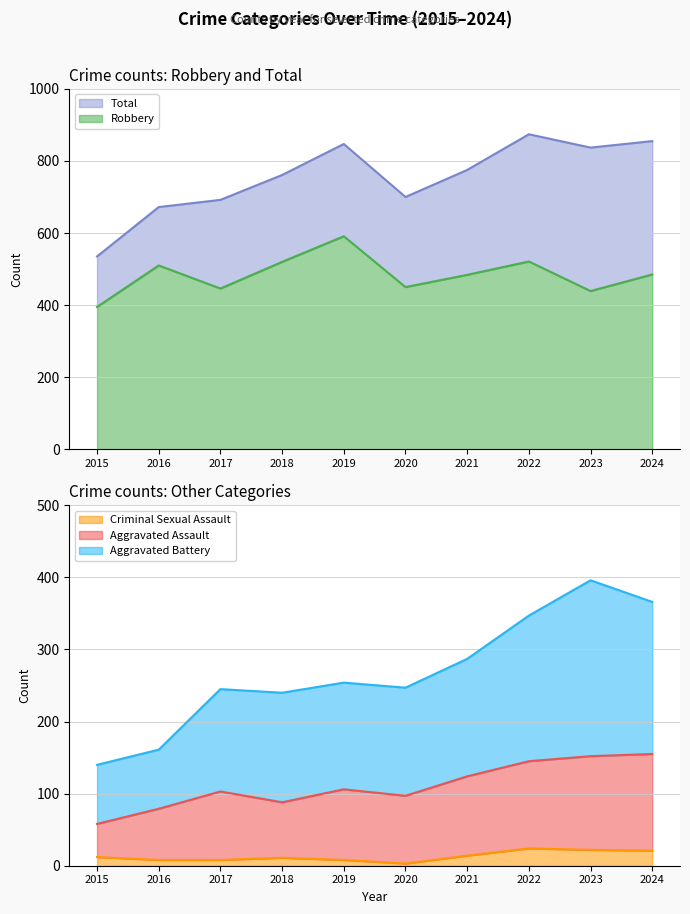

True or false: Total and Criminal Sexual Assault intersect in this chart.

False